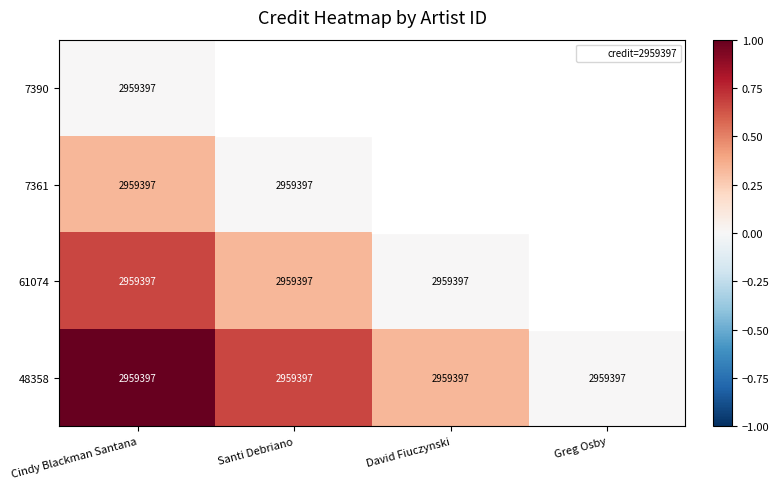

Which series has the largest total across all categories?

48358